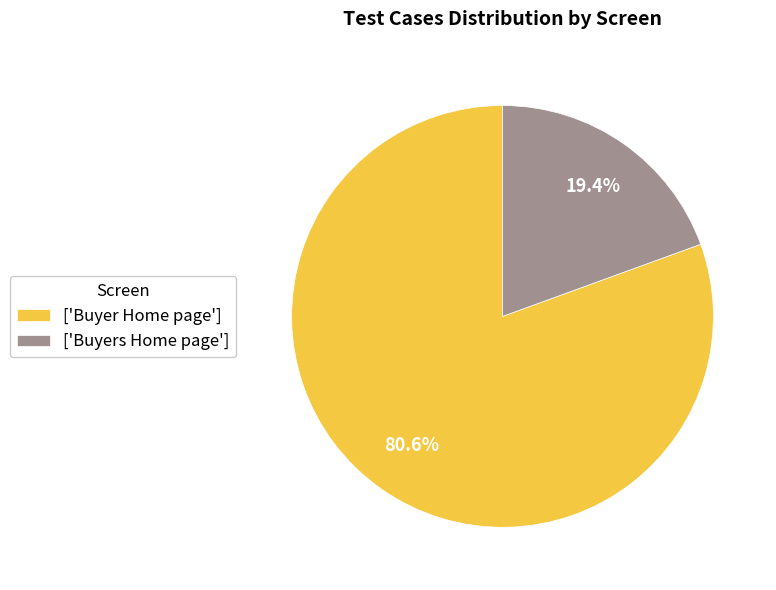

Which has a higher value, ['Buyer Home page'] or ['Buyers Home page']?

['Buyer Home page']